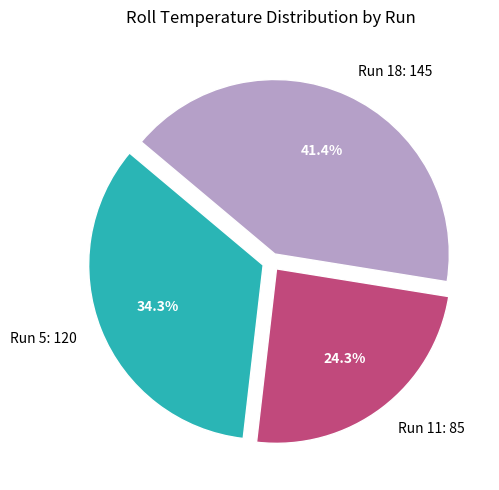

The Run 5 slice represents 34% of the pie. True or false?

True